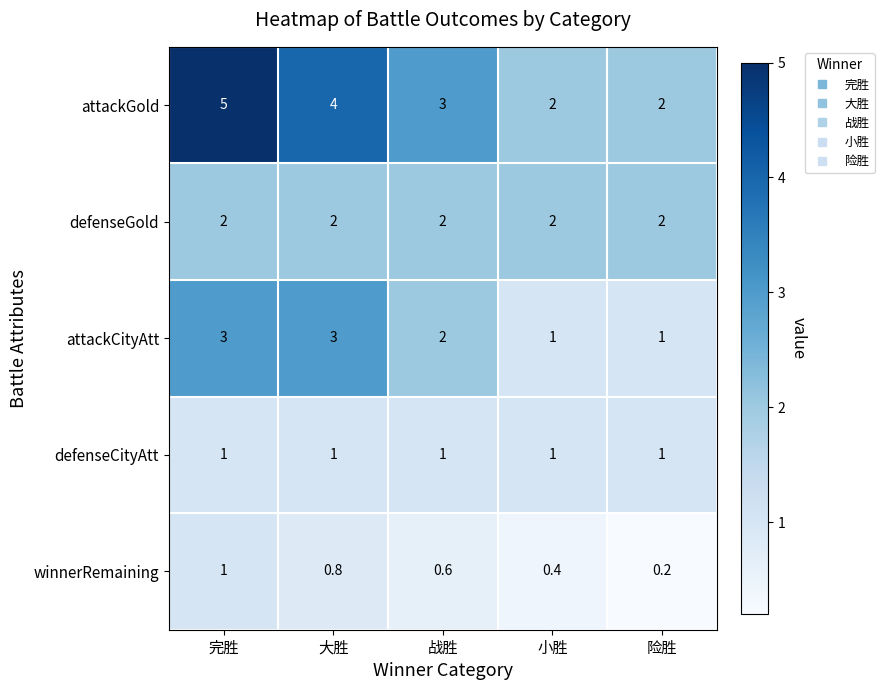

Reading left to right, transcribe all the data shown in this chart.

attackGold: 5.0	4.0	3.0	2.0	2.0
defenseGold: 2.0	2.0	2.0	2.0	2.0
attackCityAtt: 3.0	3.0	2.0	1.0	1.0
defenseCityAtt: 1.0	1.0	1.0	1.0	1.0
winnerRemaining: 1.0	0.8	0.6	0.4	0.2